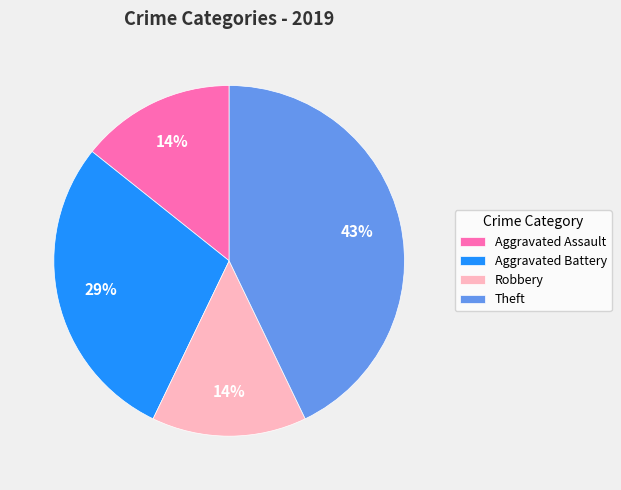

The Aggravated Battery slice represents 29% of the pie. True or false?

True